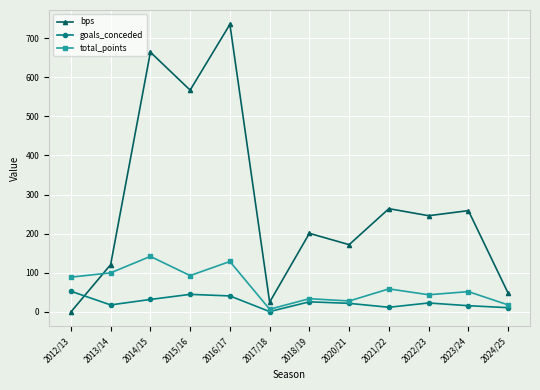

At 2016/17, list the series in order from smallest to largest.

goals_conceded, total_points, bps